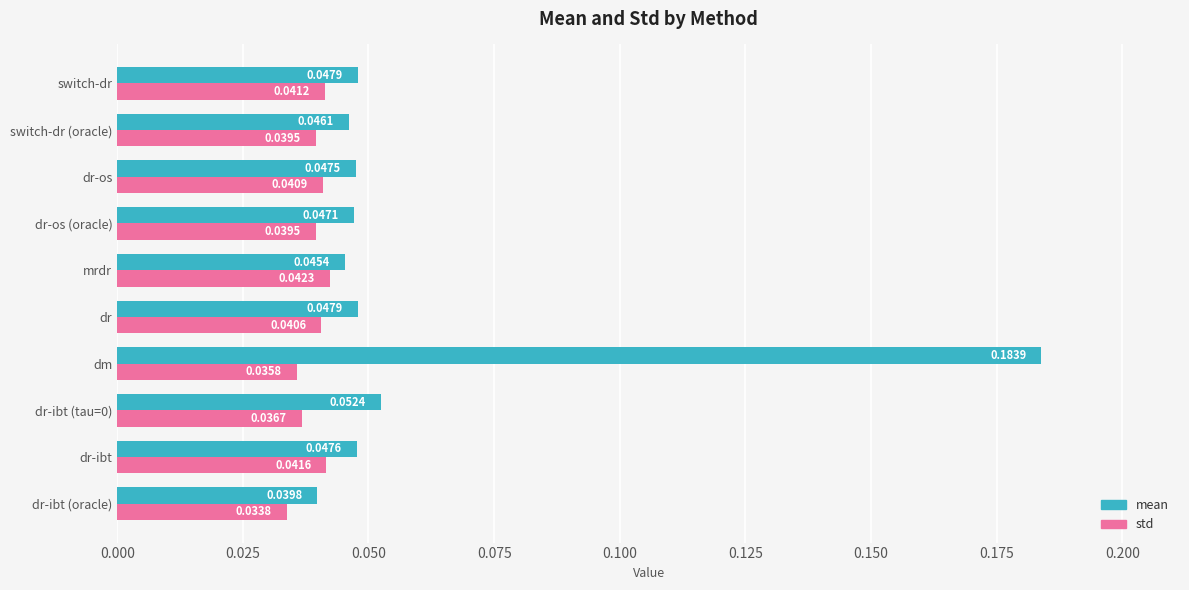

At dr-ibt (tau=0), list the series in order from largest to smallest.

mean, std